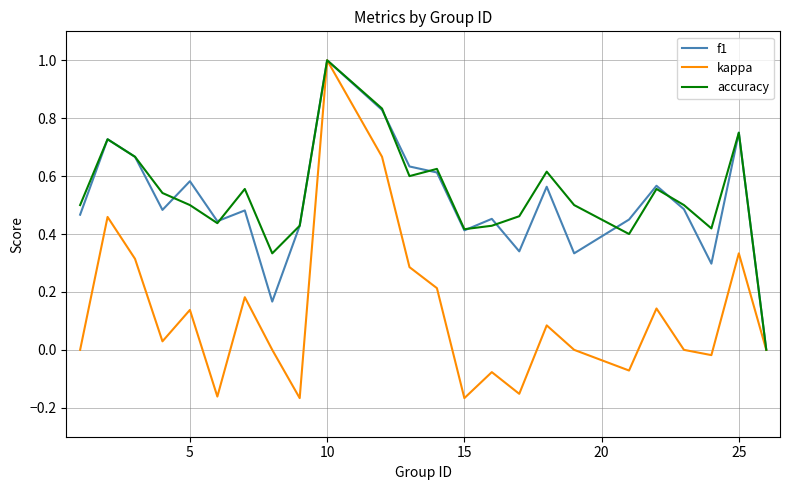

How many lines are shown in the chart?

3